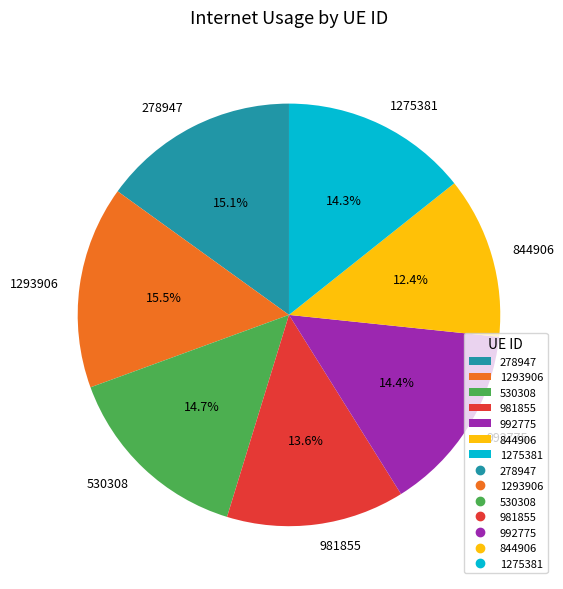

What is the smallest slice in the pie chart?

844906